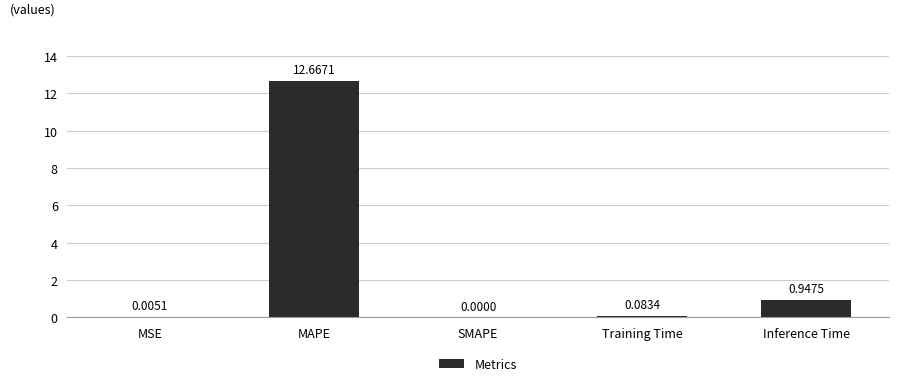

What is the change in value from MSE to MAPE?

+12.7